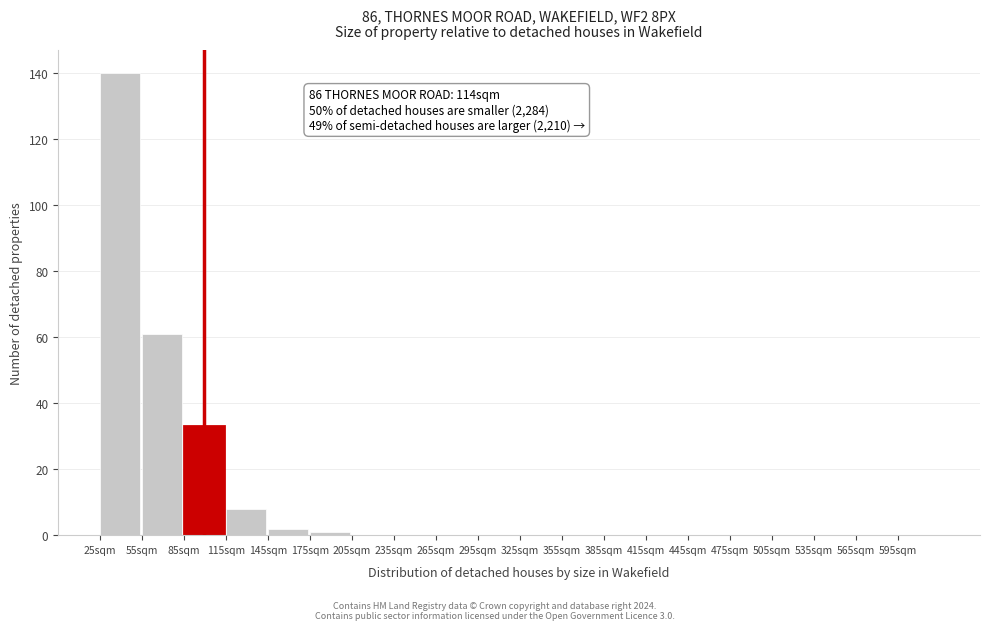

Which range on the x-axis has the tallest bar?

25 to 55